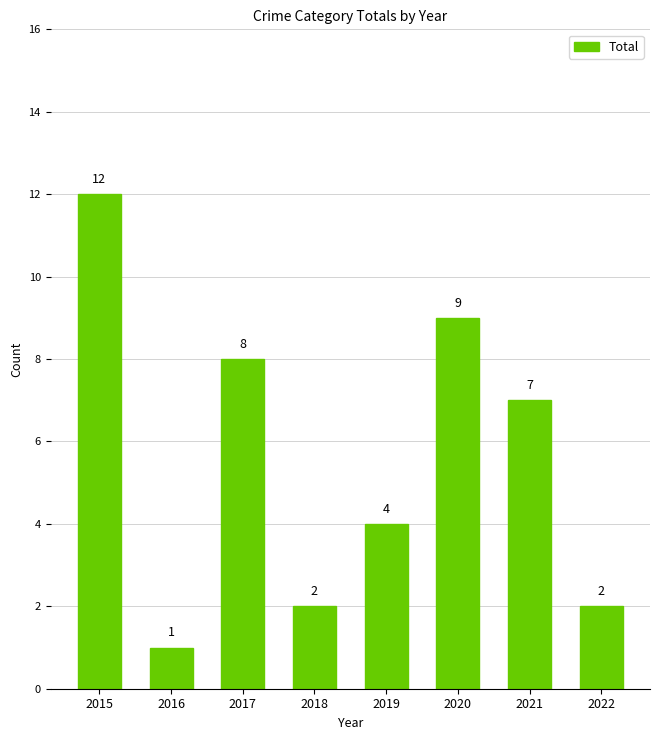

How many series are shown in this chart?

1